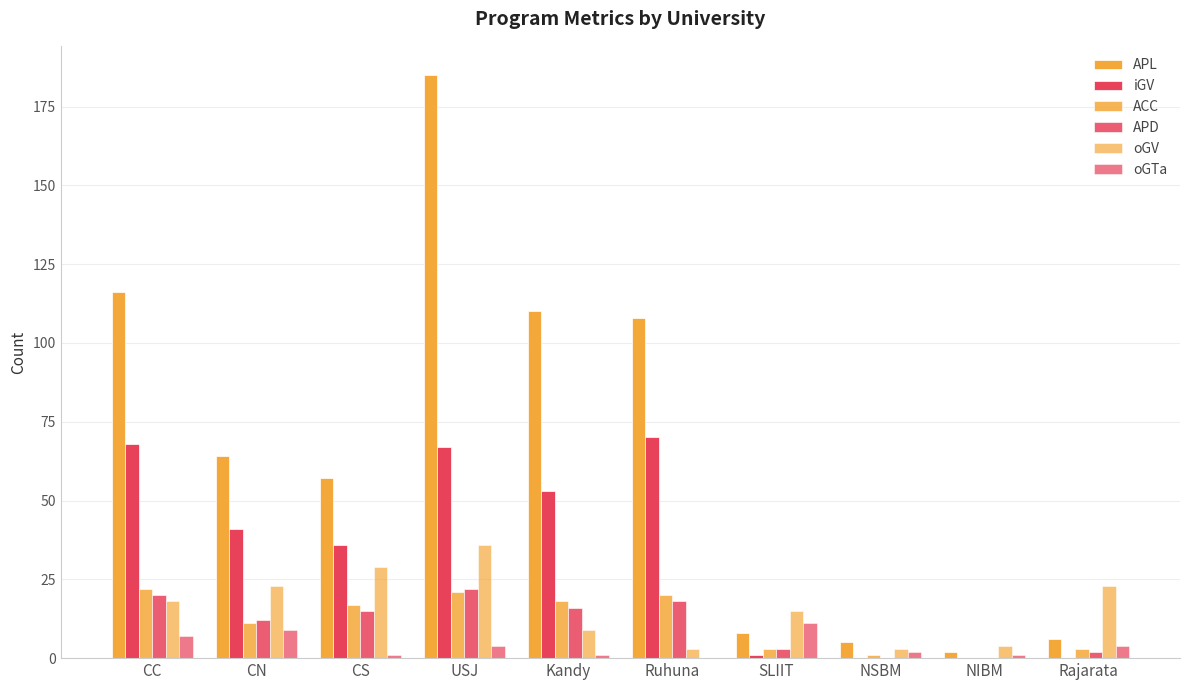

At which label does oGTa reach its peak?

SLIIT